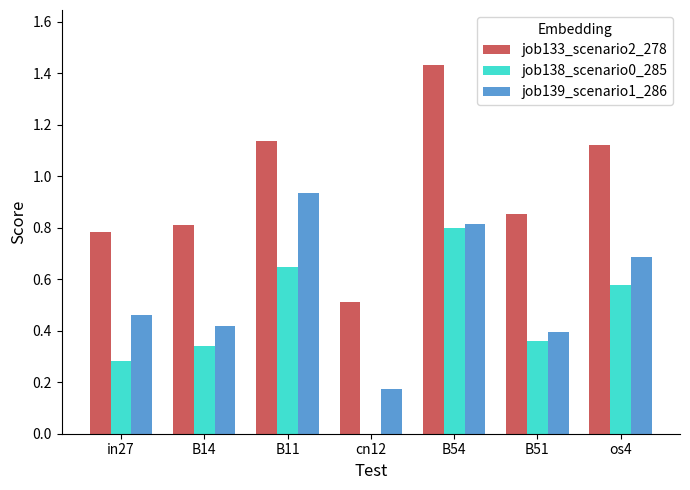

What is the sum of all job138_scenario0_285 values?

3.0